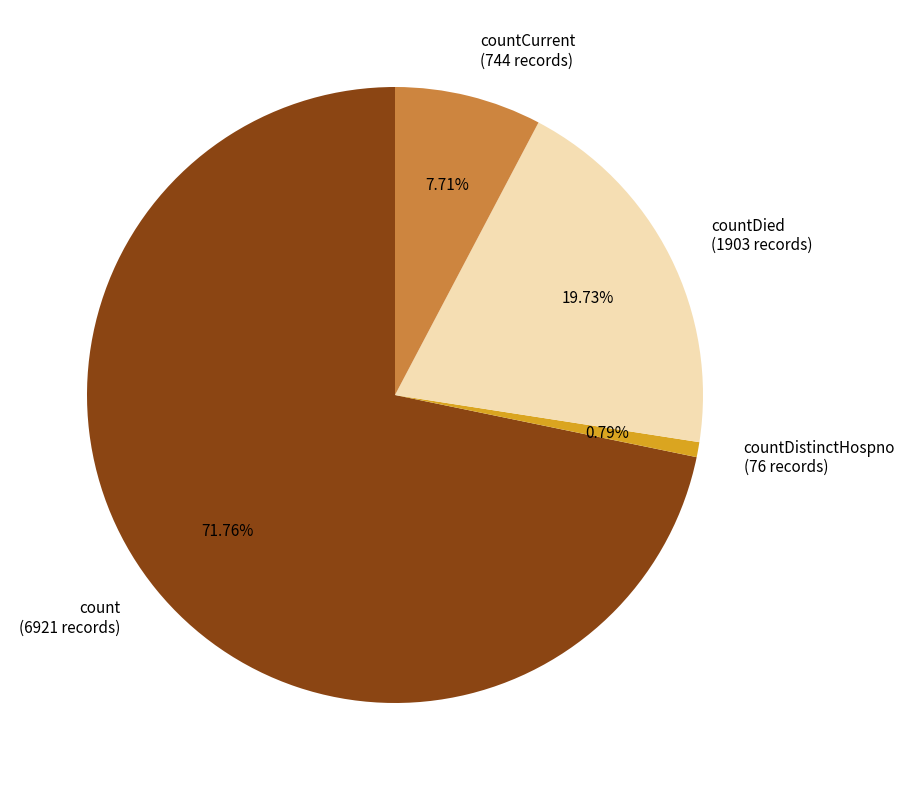

Rank the categories by value from highest to lowest.

count (6921 records), countDied (1903 records), countCurrent (744 records), countDistinctHospno (76 records)